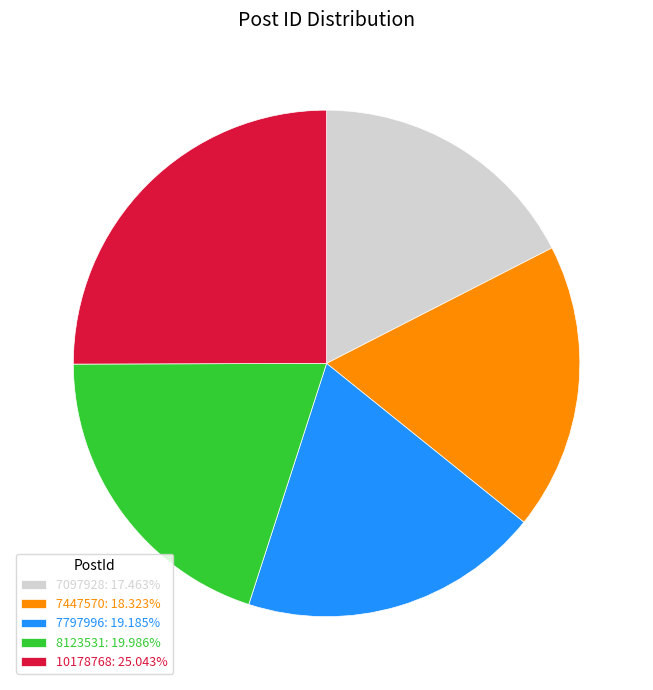

Which slice is the smallest?

7097928